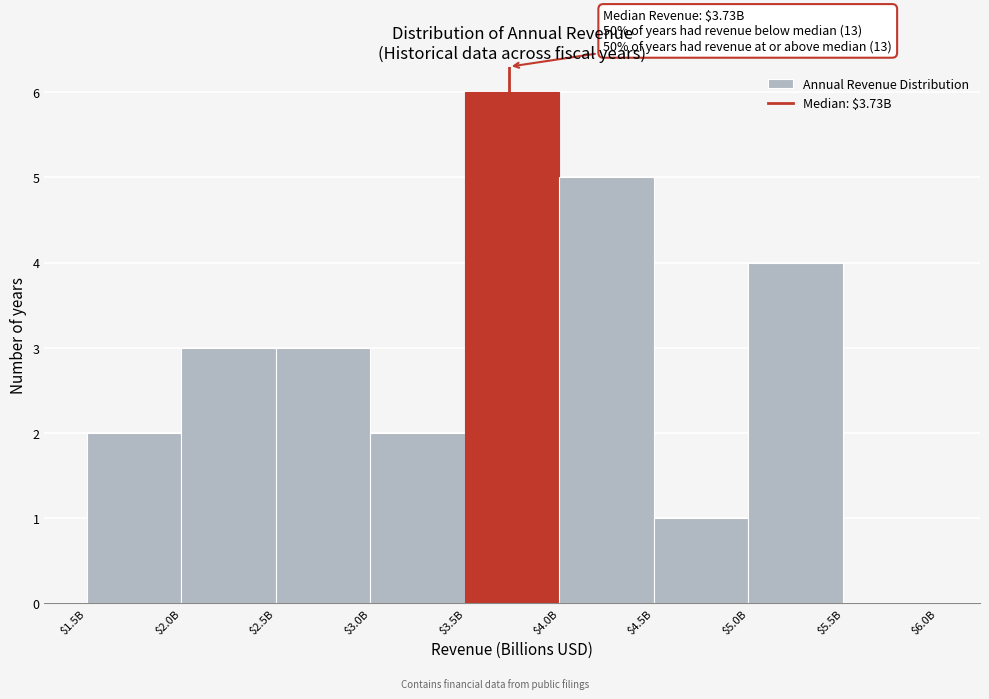

What is the sum of all values?

26